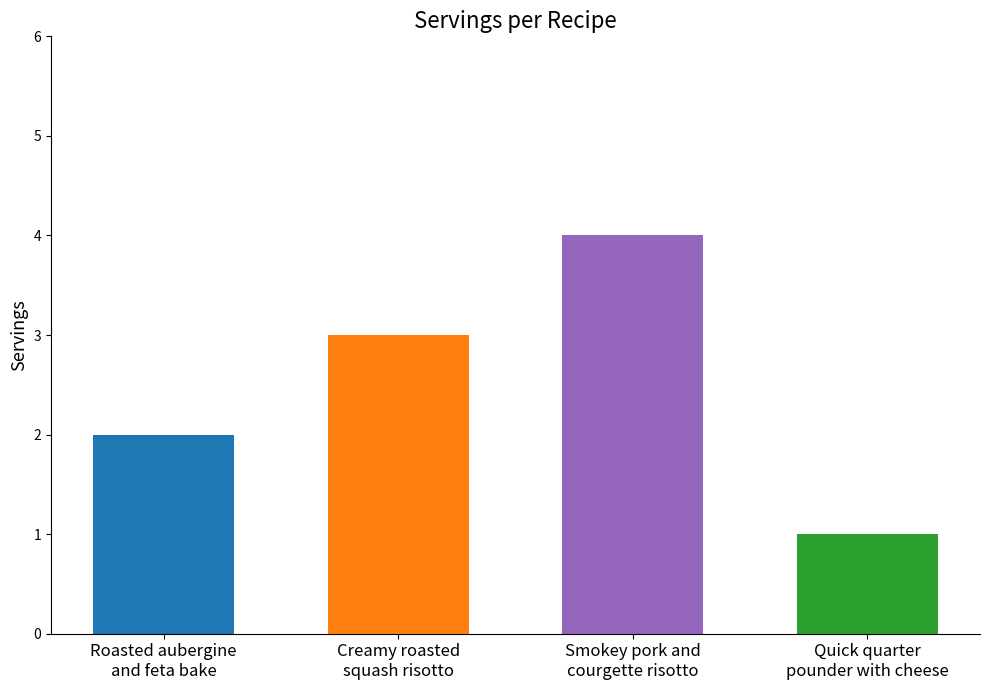

Which has a higher value, Quick quarter
pounder with cheese or Roasted aubergine
and feta bake?

Roasted aubergine
and feta bake